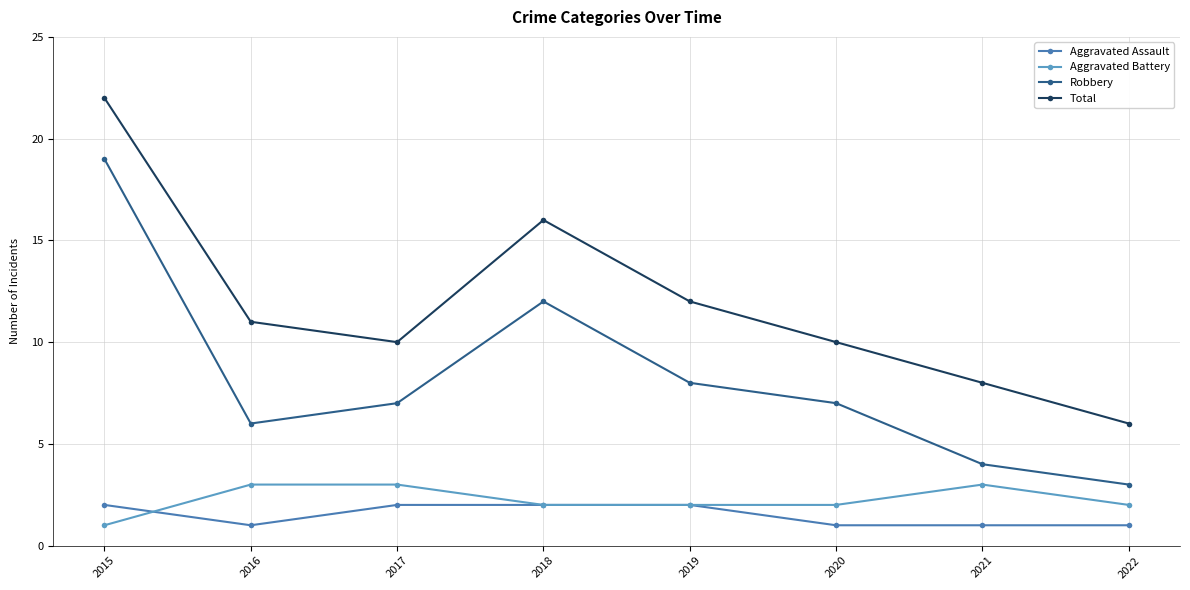

How many interior local valleys does the Total series have?

1